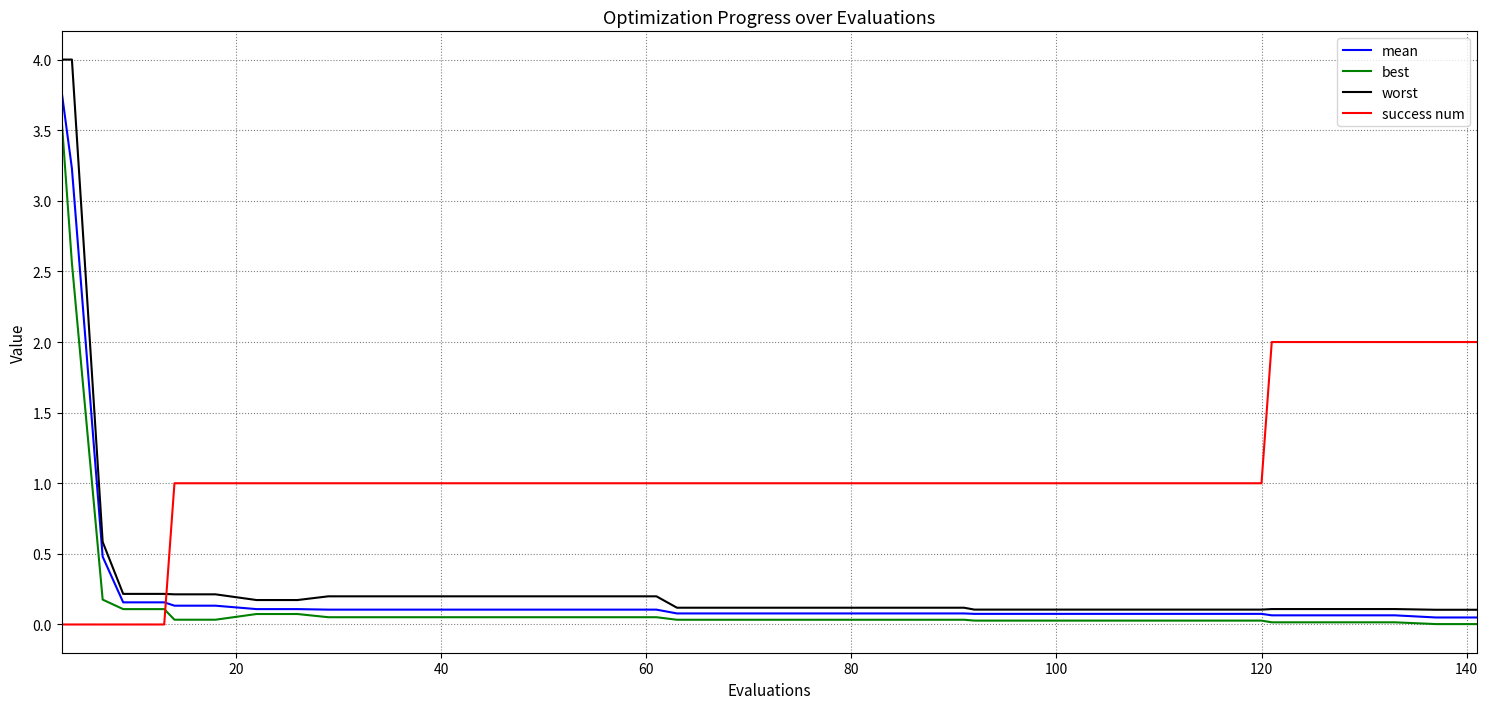

What is the difference between the maximum and minimum values in the success num series?

2.0